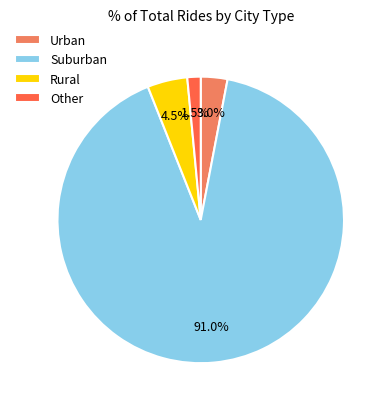

Rank the categories by value from highest to lowest.

Suburban, Rural, Urban, Other